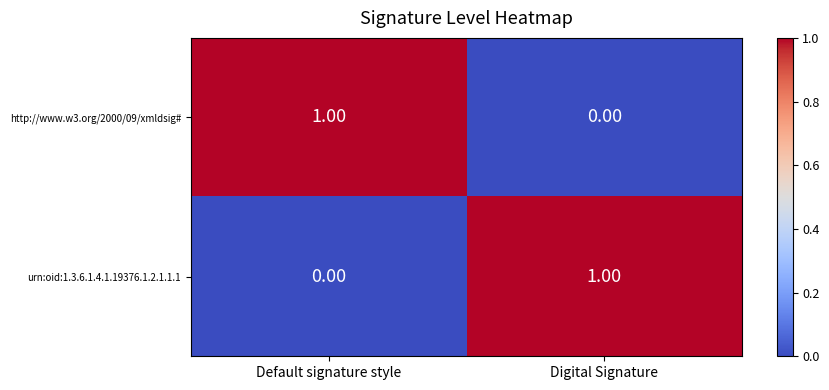

Rank the categories by http://www.w3.org/2000/09/xmldsig# value from lowest to highest.

Digital Signature, Default signature style